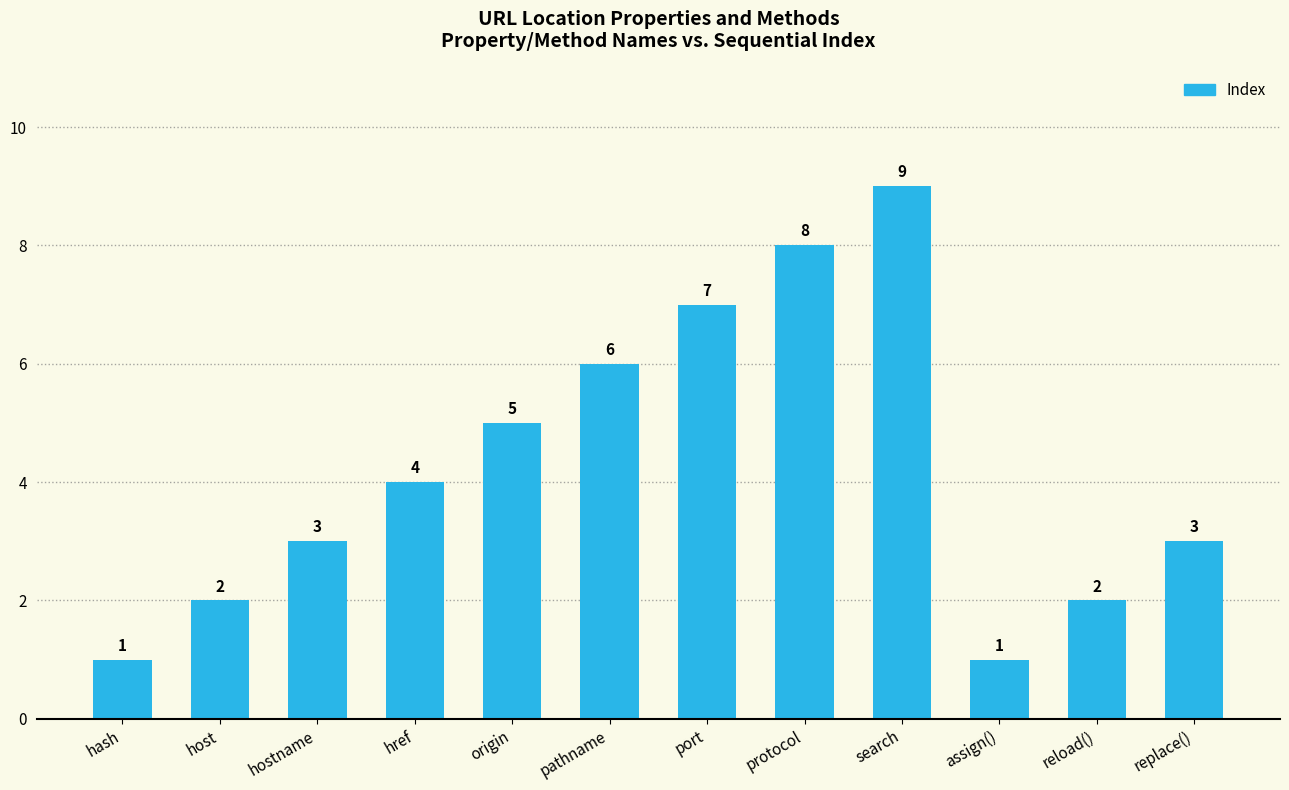

How many values are between 2 and 7?

8